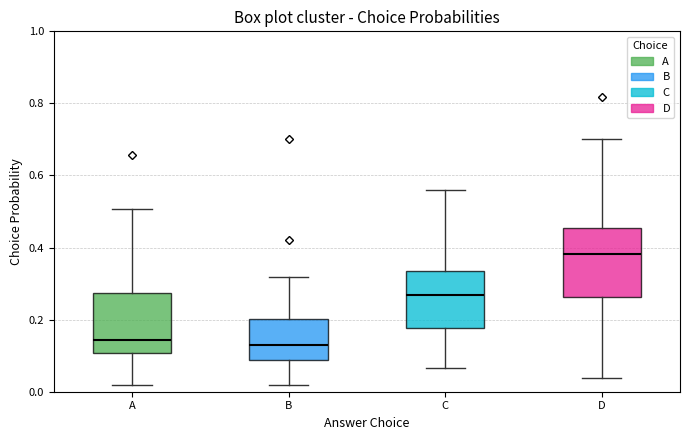

Where does the median line of the box for A sit on the y-axis? The values are not printed on the chart, so give them approximately, as read against the axis.

0.14